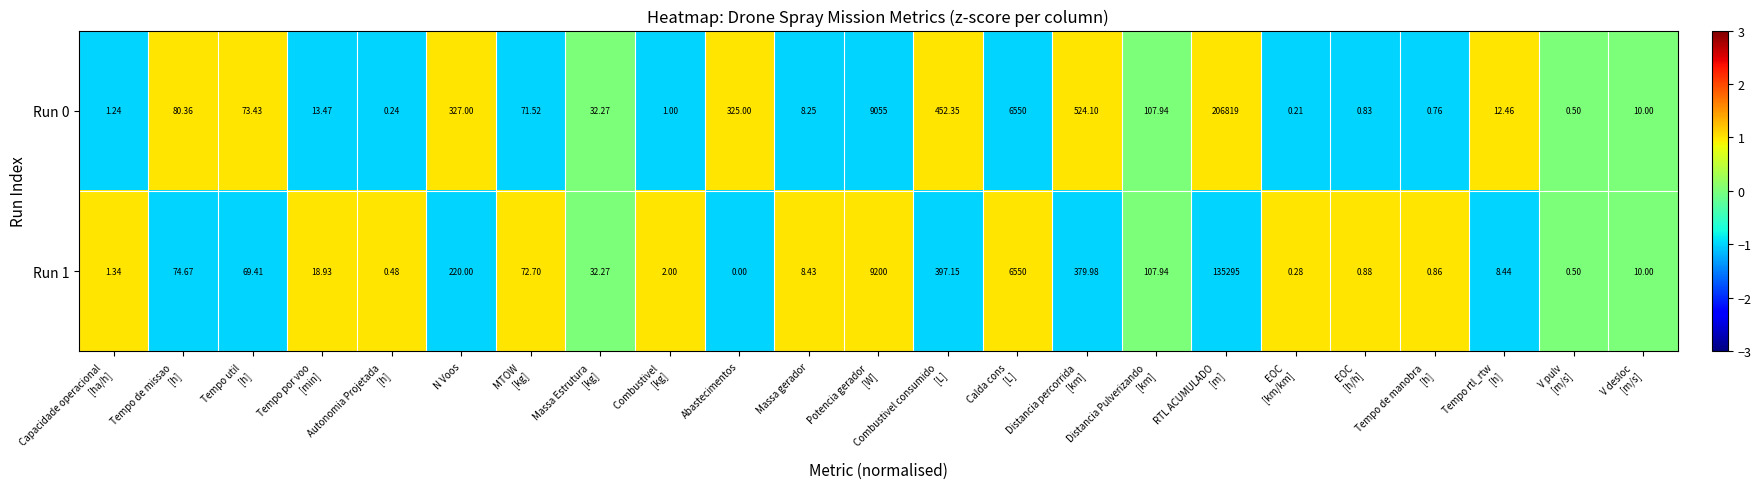

At which label does Run 1 reach its minimum?

Abastecimentos